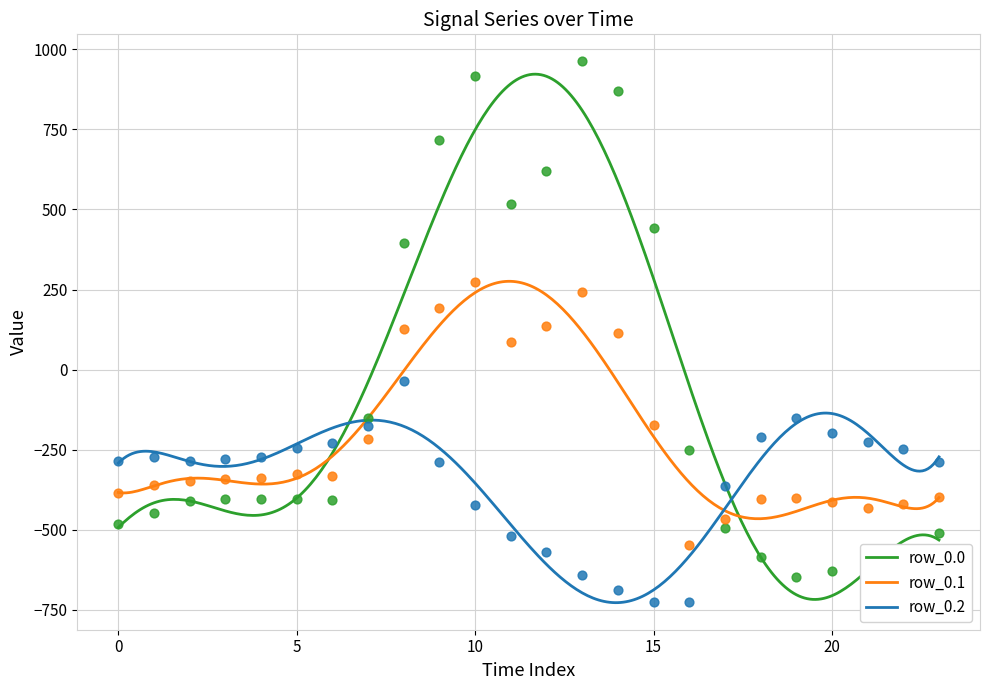

At which category is the sum across all series the highest?

10